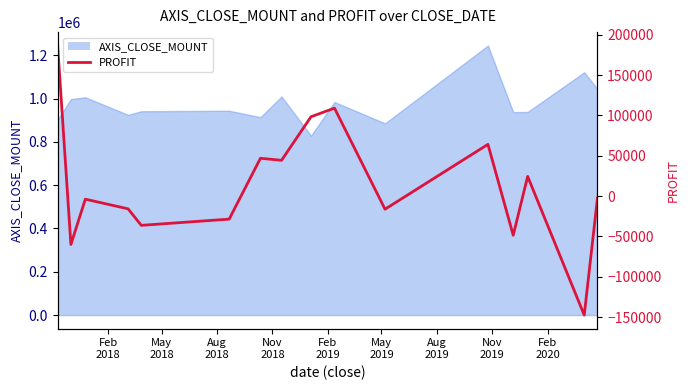

Where does the data first go above -2414?

Feb
2018